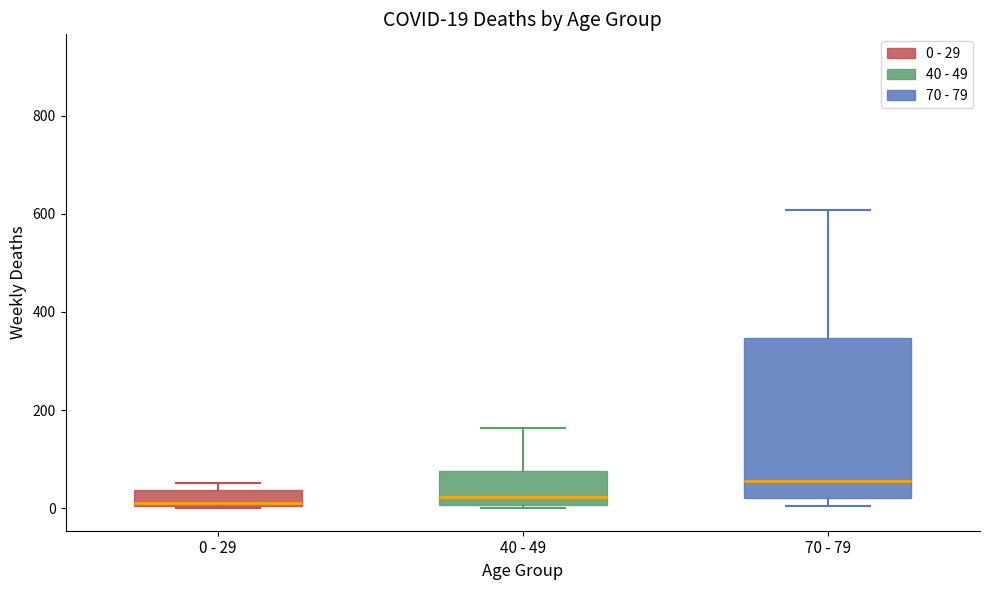

Which box is the tallest, from its lower edge to its upper edge?

70 - 79